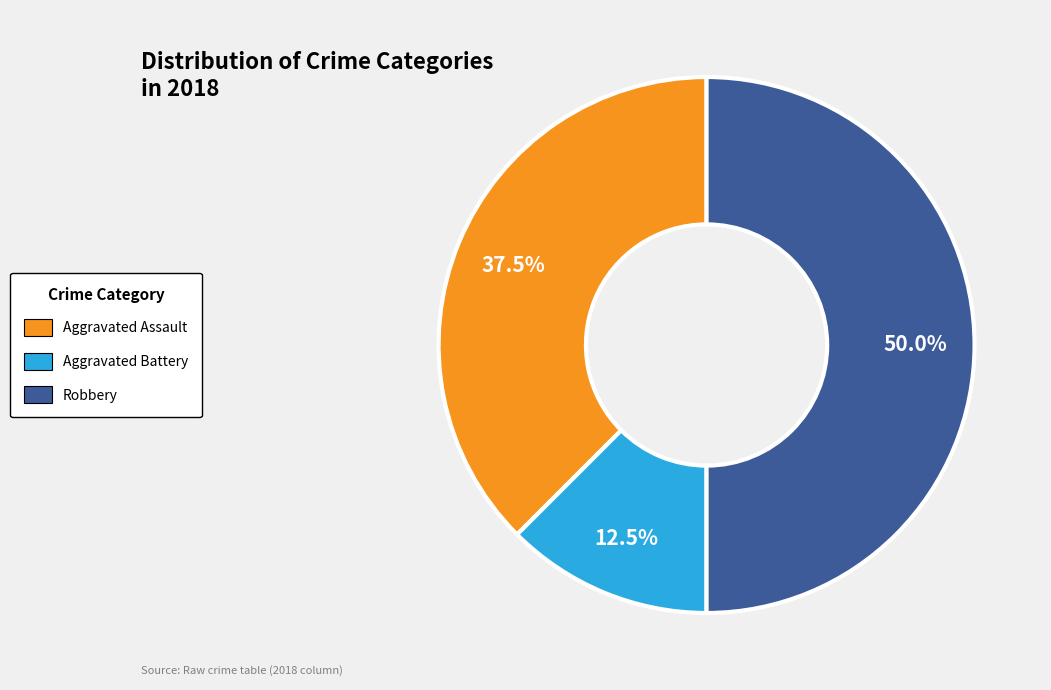

Rank the categories by value from lowest to highest.

Aggravated Battery, Aggravated Assault, Robbery